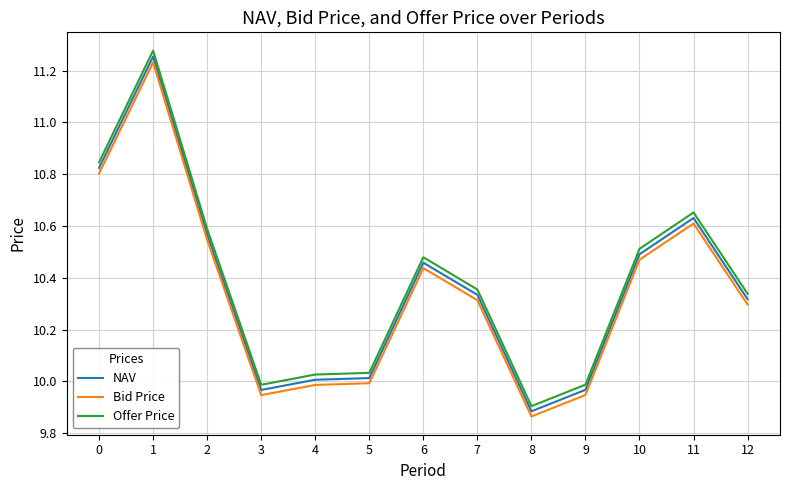

What are all the series names shown in the legend?

NAV, Bid Price, Offer Price